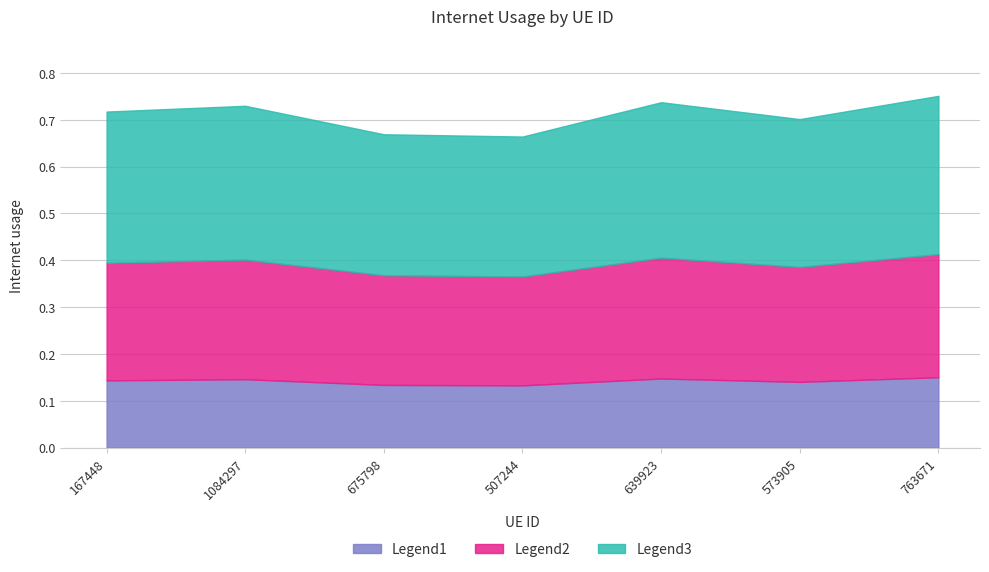

The value at 573905 is 0.7. True or false?

True